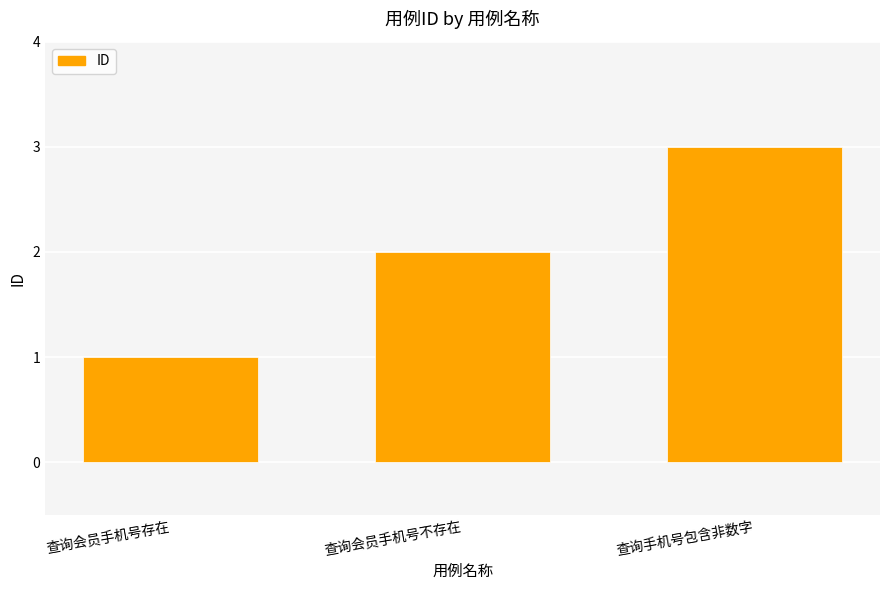

What is the maximum value shown in the chart?

3